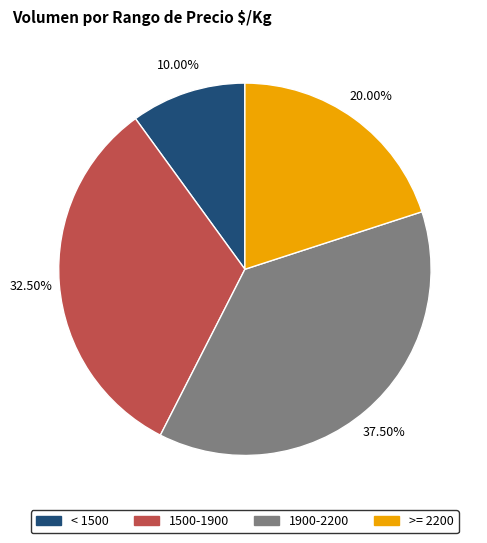

Is there a majority slice in this chart?

No